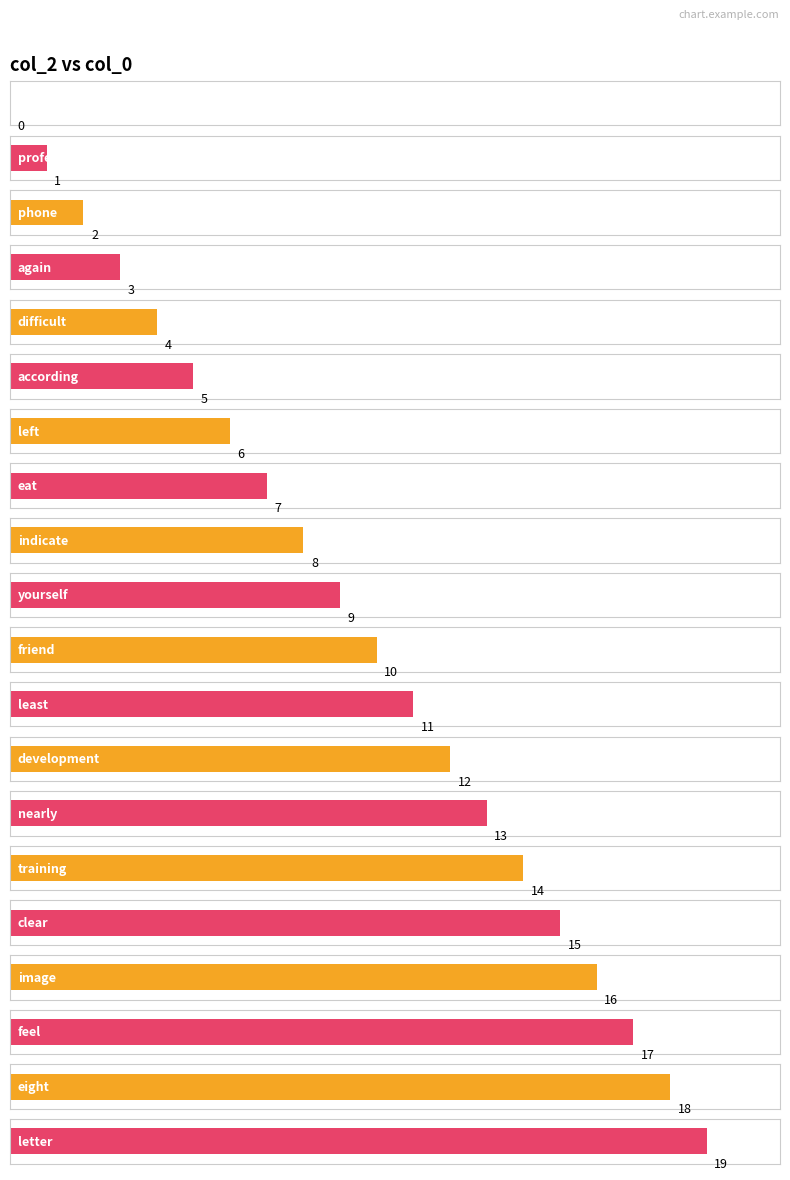

What is the difference between the values at indicate and feel?

9